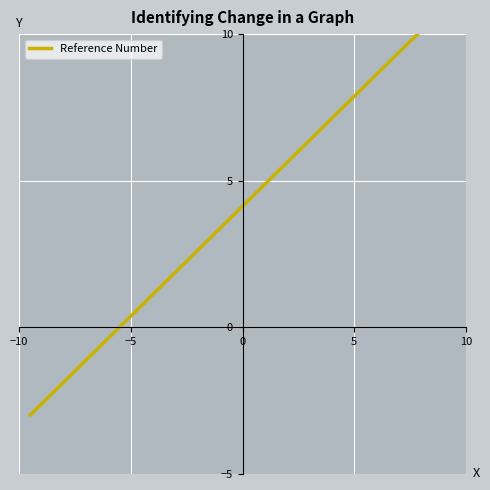

How many data points are less than 4?

10